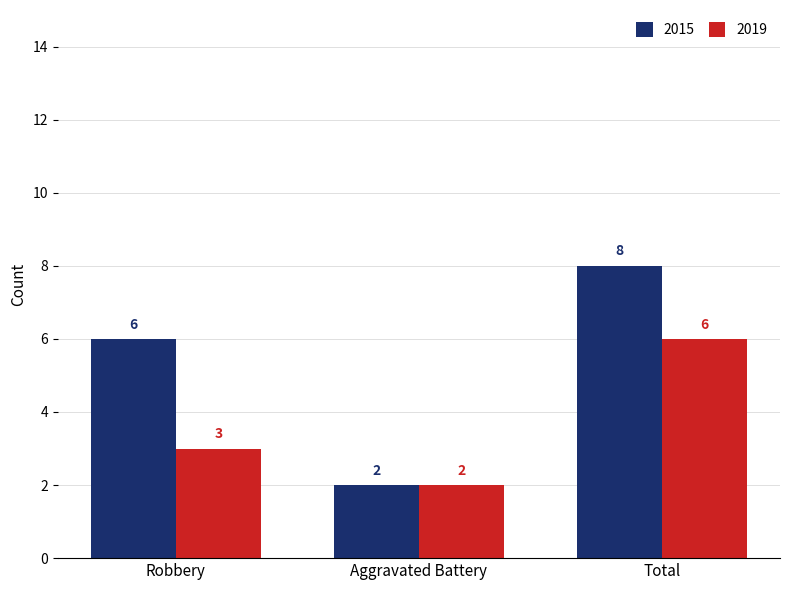

The 2019 series shows 1 at Robbery. True or false?

False